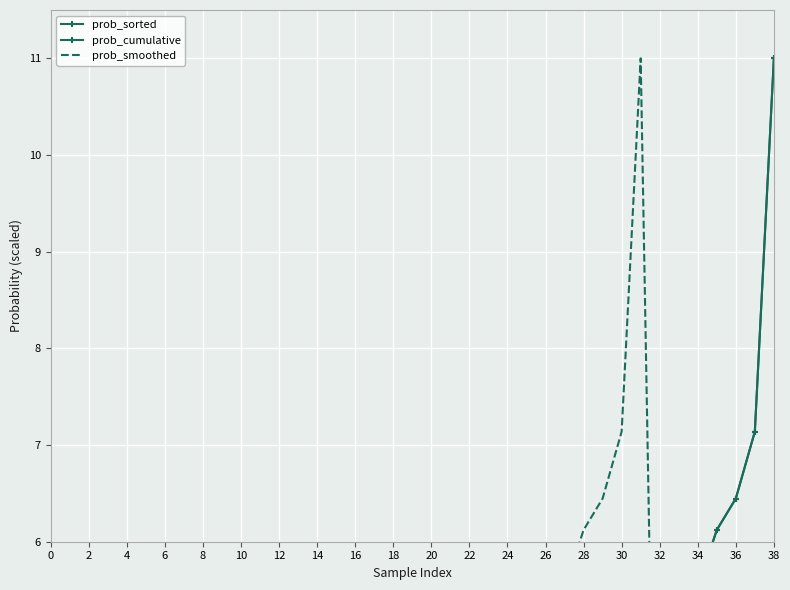

Reading left to right, transcribe all the data shown in this chart.

prob_sorted: 0.0	0.0	0.0	0.0	0.0	0.0	0.0	0.0	0.0	0.1	0.2	0.2	0.3	0.3	0.3	0.5	0.6	0.7	0.8	0.8	0.9	1.0	1.2	1.2	1.6	2.1	2.1	3.3	3.3	3.2	4.1	4.1	4.0	3.8	5.5	6.1	6.4	7.1	11.0
prob_cumulative: 0.0	0.0	0.0	0.0	0.0	0.0	0.0	0.0	0.0	0.1	0.2	0.2	0.3	0.3	0.3	0.5	0.6	0.7	0.8	0.8	0.9	1.0	1.2	1.2	1.6	2.1	2.1	3.2	3.3	3.3	3.8	4.1	4.1	4.0	5.5	6.1	6.4	7.1	11.0
prob_smoothed: 0.0	0.0	0.1	0.2	0.2	0.3	0.3	0.3	0.5	0.6	0.7	0.8	0.8	0.9	1.0	1.2	1.2	1.6	2.1	2.1	3.2	3.3	3.3	3.8	4.1	4.1	4.0	5.5	6.1	6.4	7.1	11.0	0.0	0.0	0.0	0.0	0.0	0.0	0.0